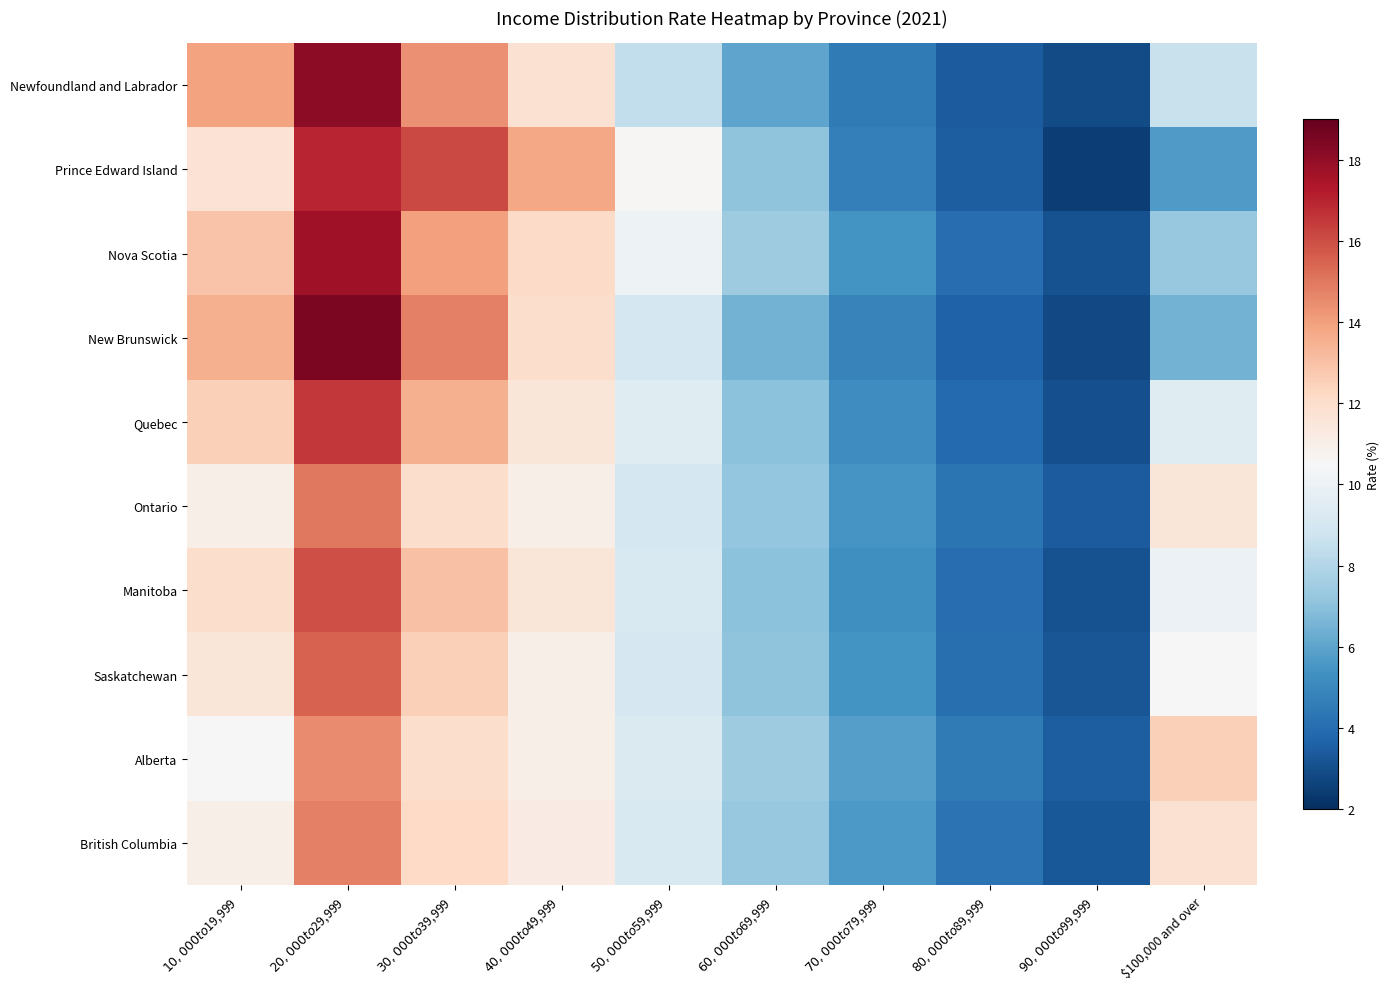

What is the minimum value shown in the chart?

2.5